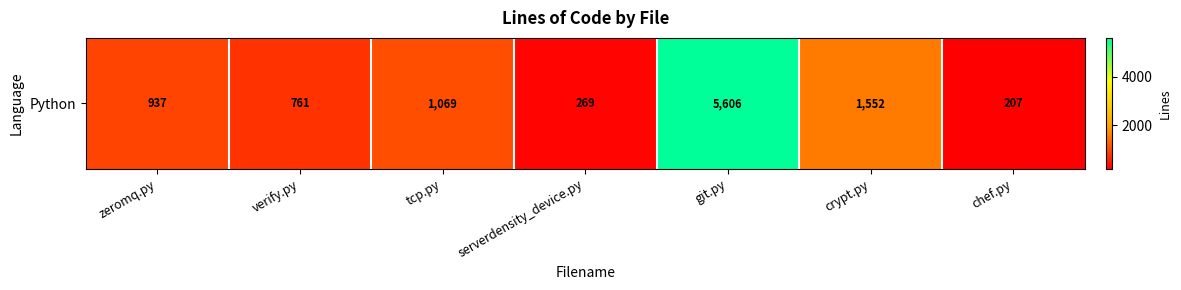

Where does the data first go above 937?

tcp.py